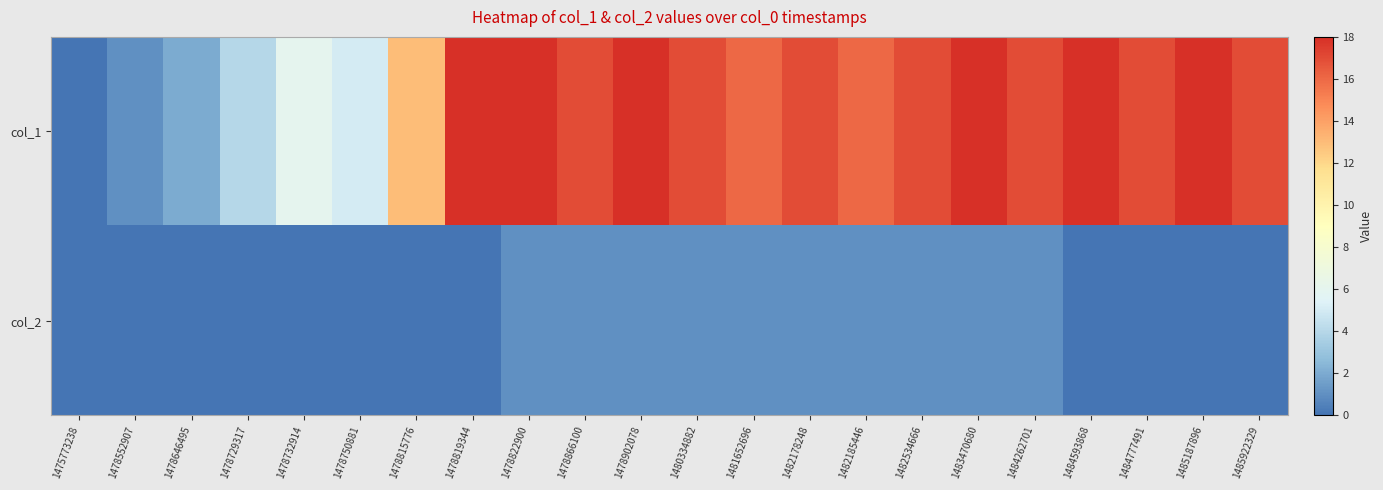

What is the spread (max minus min) of values at 1478646495?

2